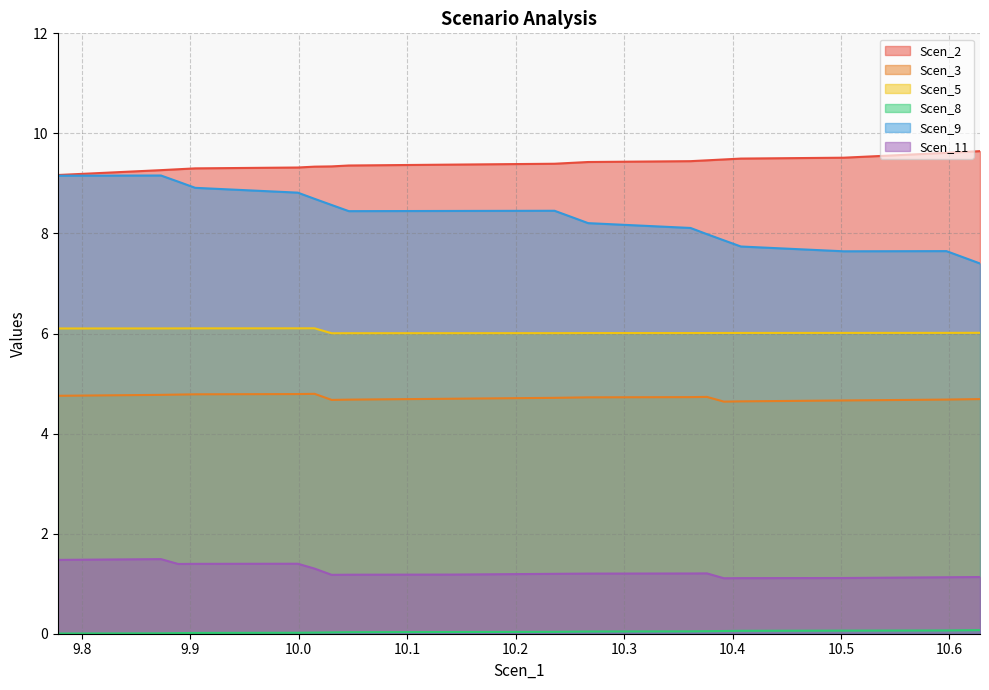

What is the label of the 13th point from the left?

10.36122192678402